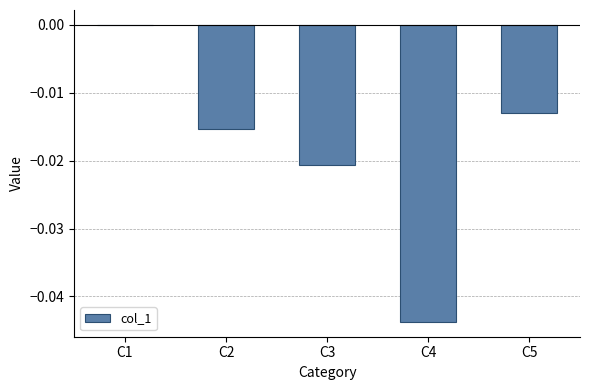

The value at C4 is -0.0. True or false?

True